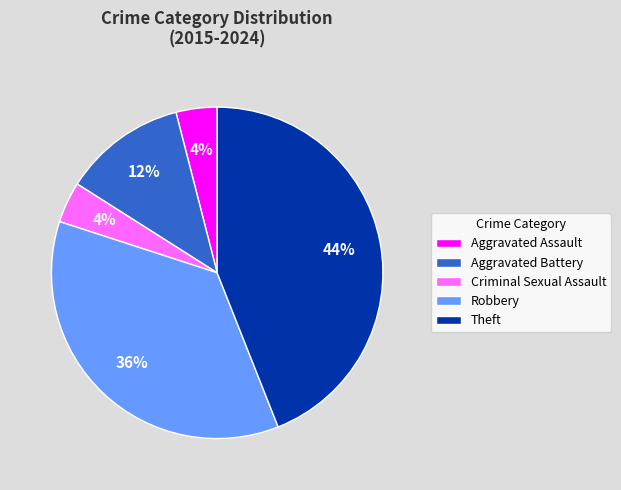

How many segments does this pie chart have?

5